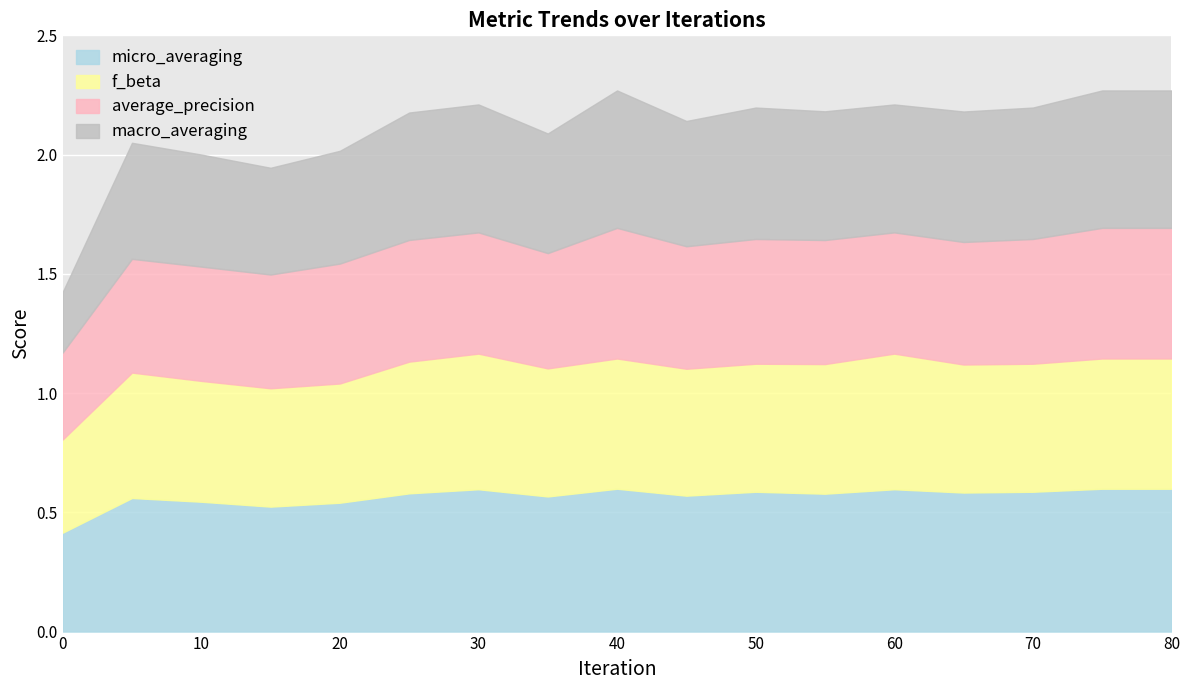

True or false: micro_averaging and f_beta intersect in this chart.

False